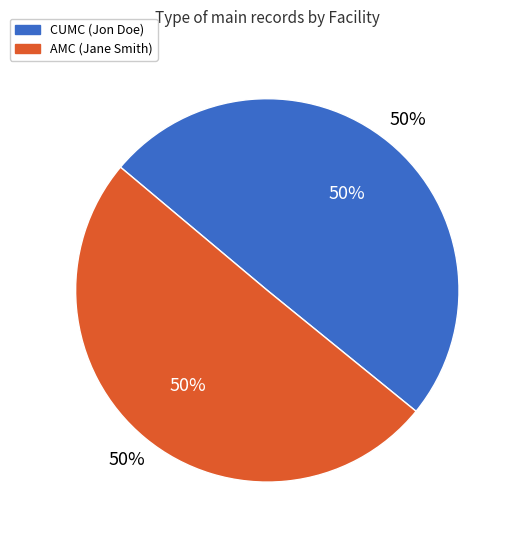

Is it true that CUMC (Jon Doe) is 59% of the pie?

False